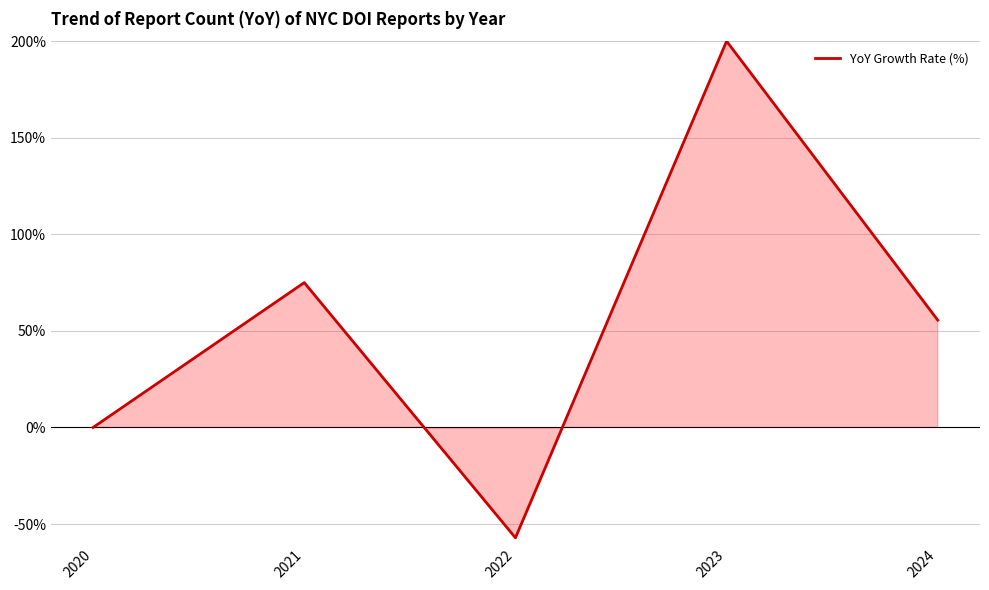

Where does the data first go above 55?

2021